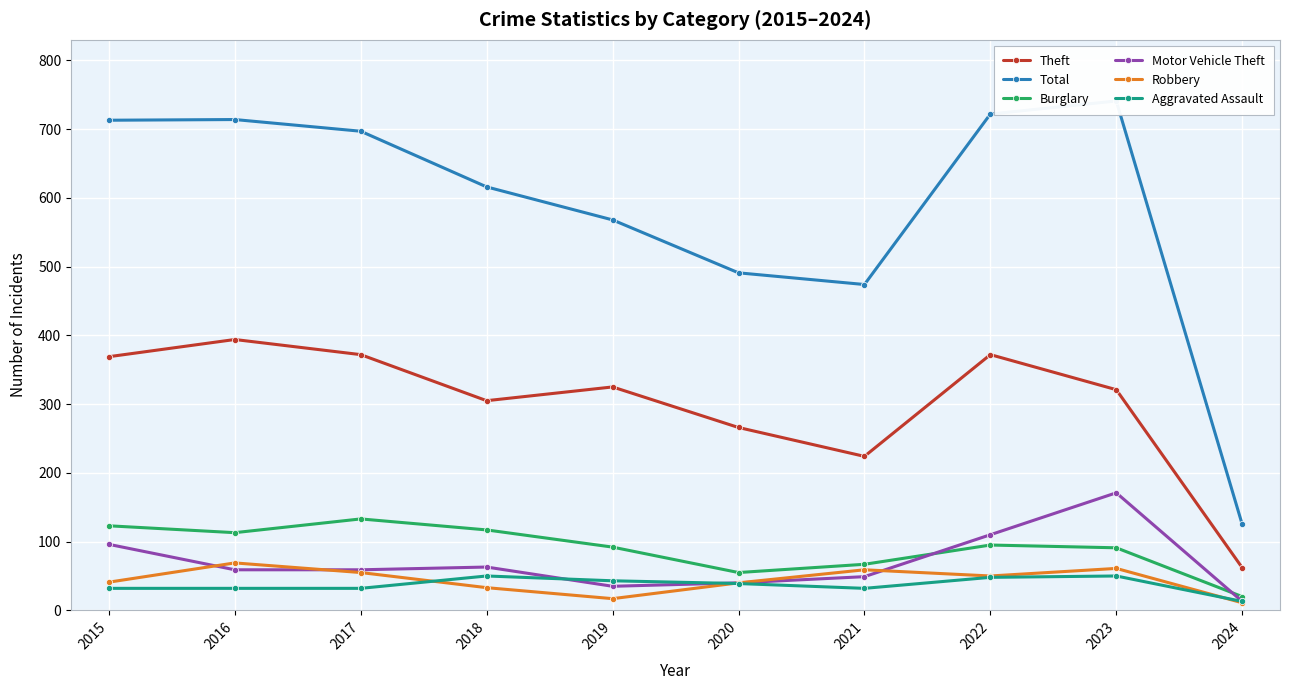

How many times do Motor Vehicle Theft and Robbery cross each other?

3